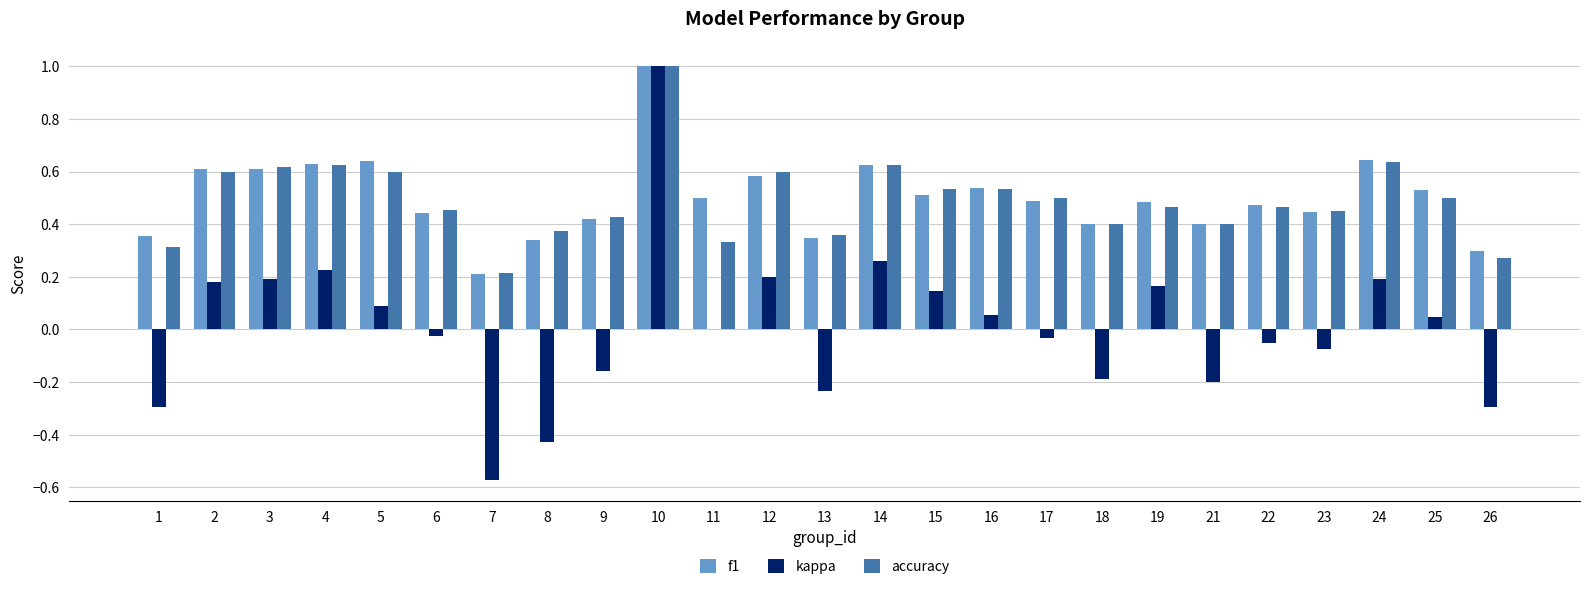

Which category has the highest value across all series?

10